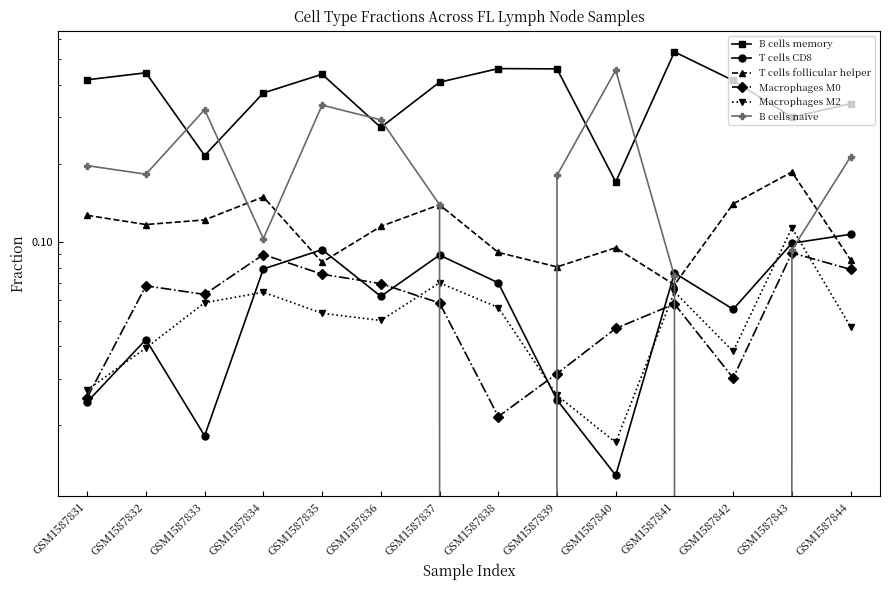

How many distinct data groups are displayed?

6